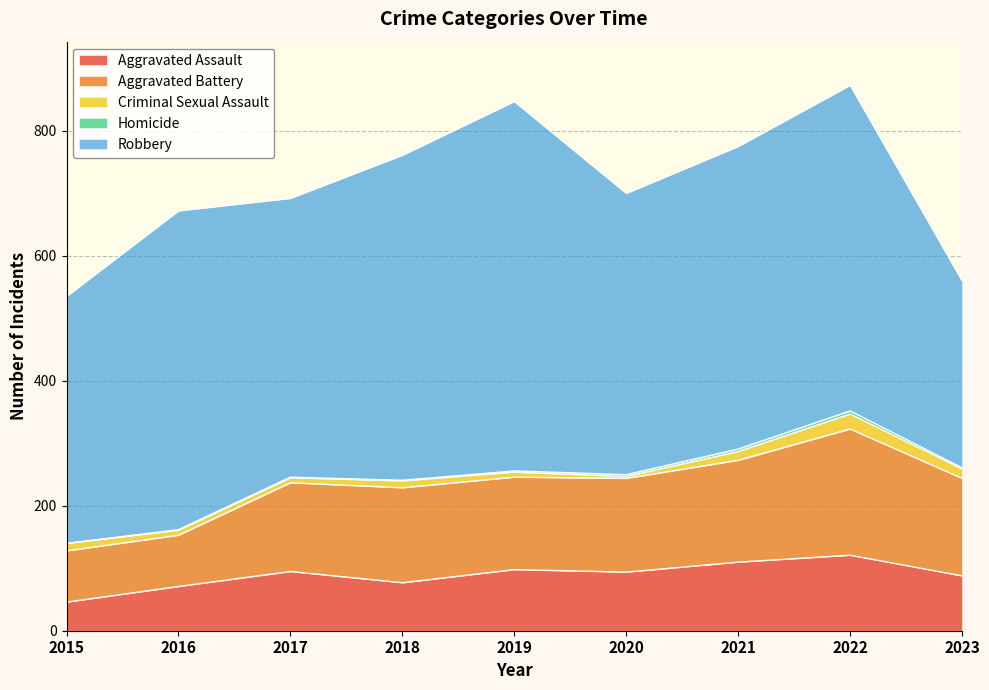

At which category is the sum across all series the highest?

2022